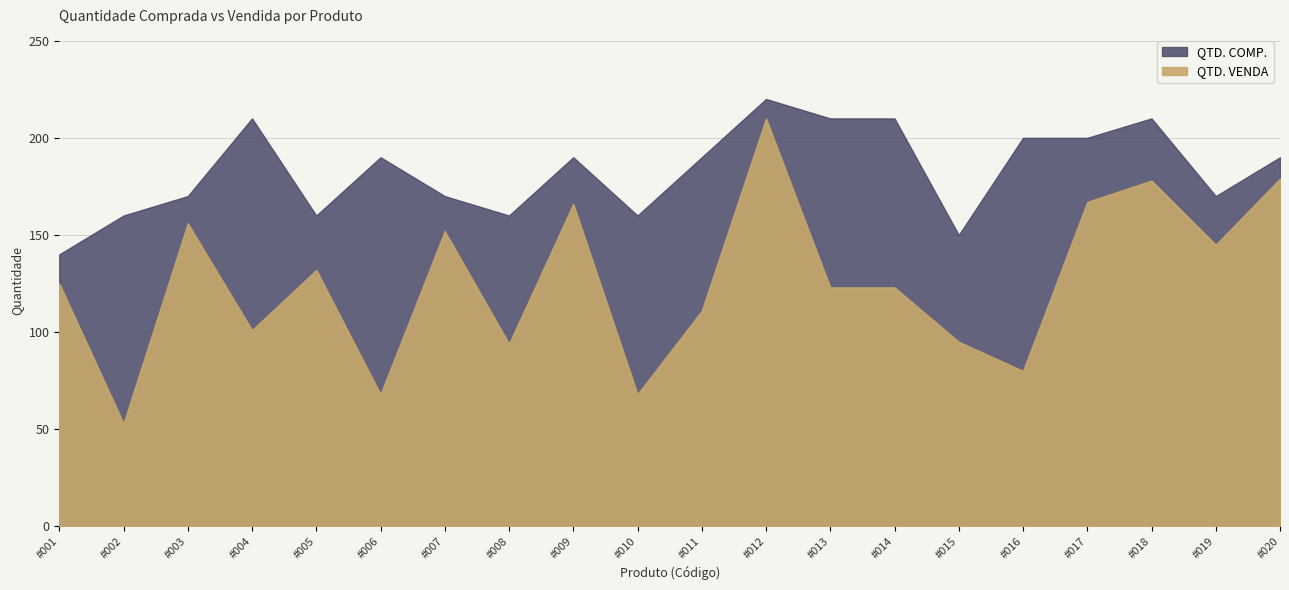

What are all the series names shown in the legend?

QTD. COMP., QTD. VENDA